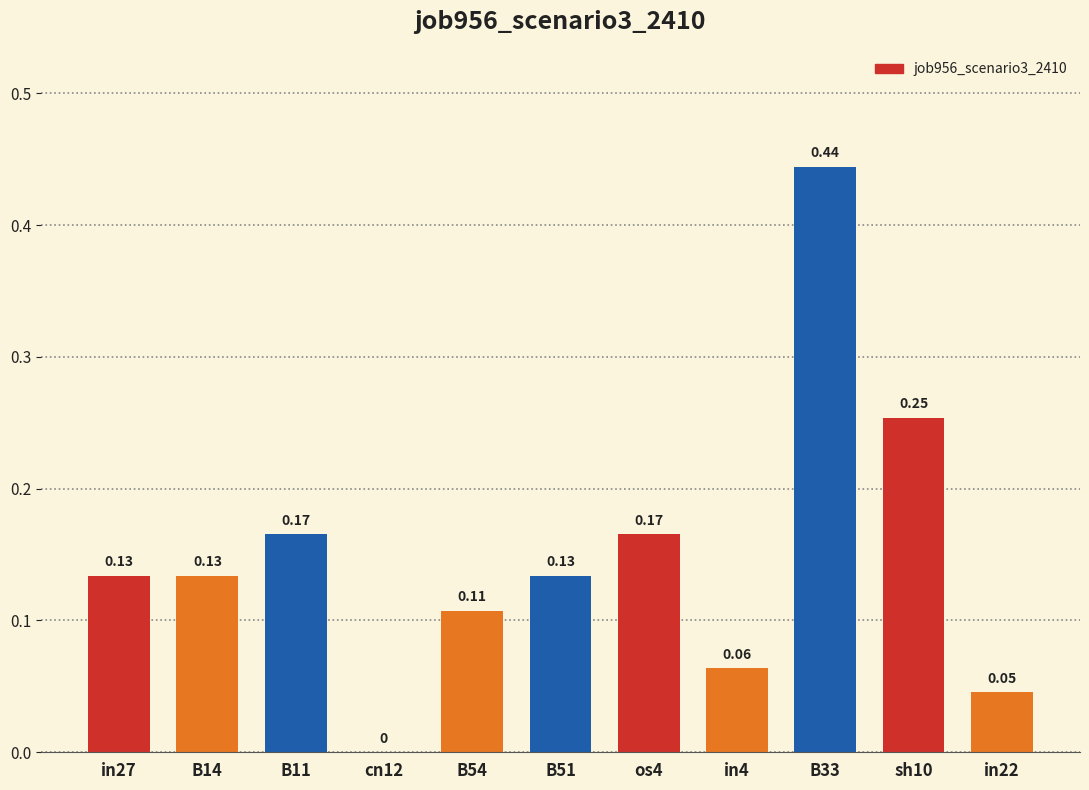

Between B11 and cn12, which is larger?

B11